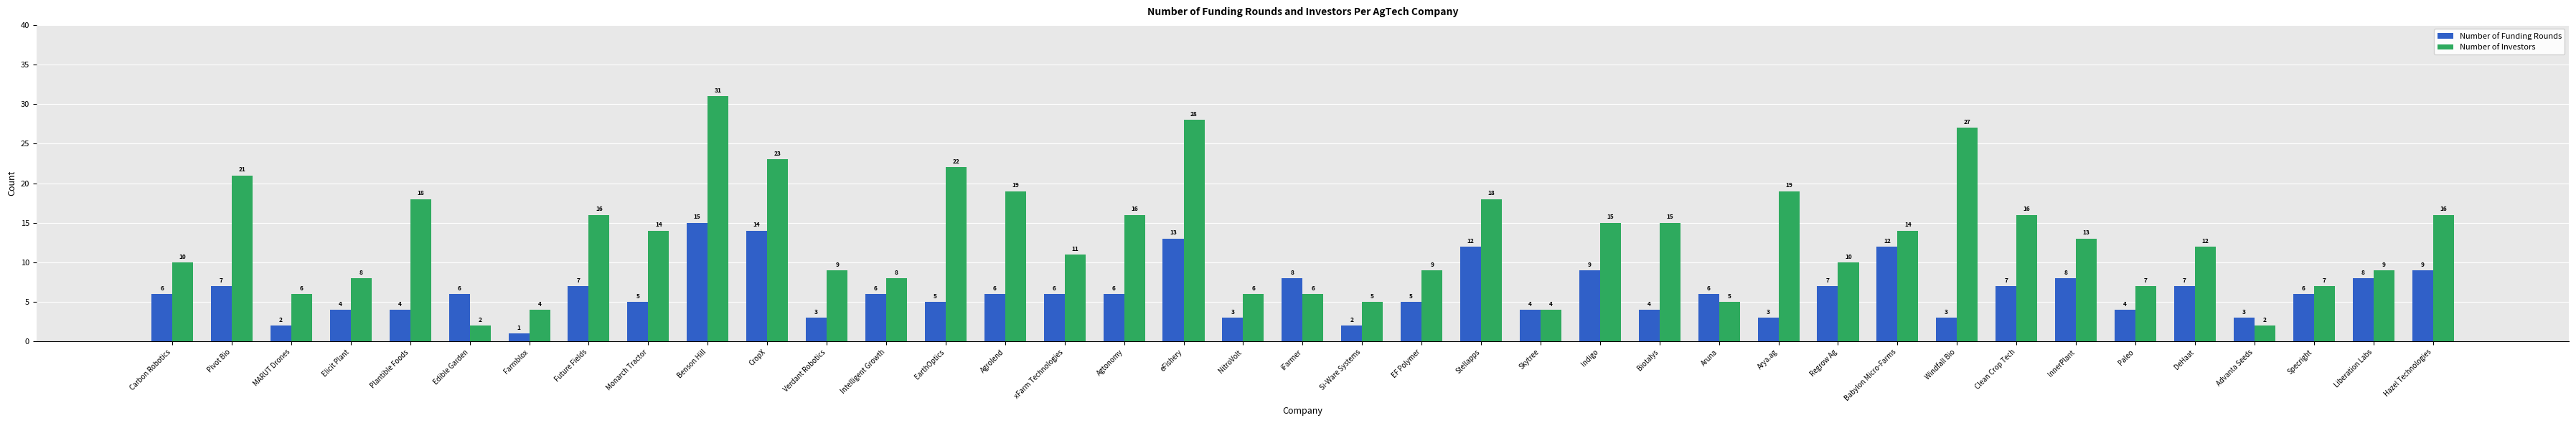

What position from the left is Paleo?

34